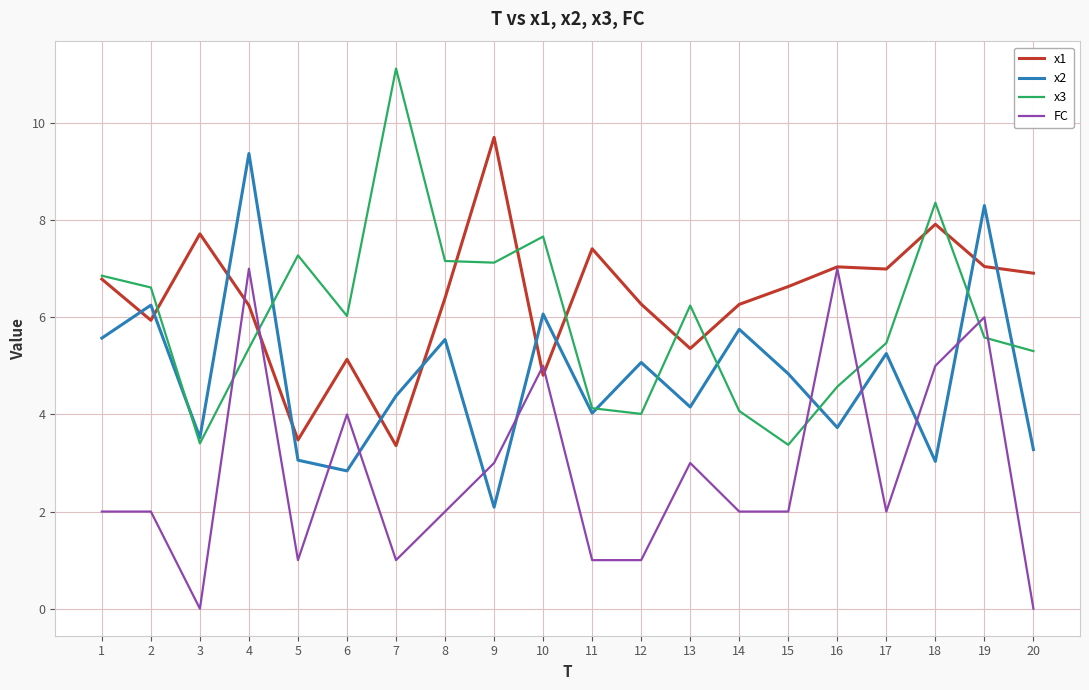

Where do x3 and FC first cross each other?

3 and 4